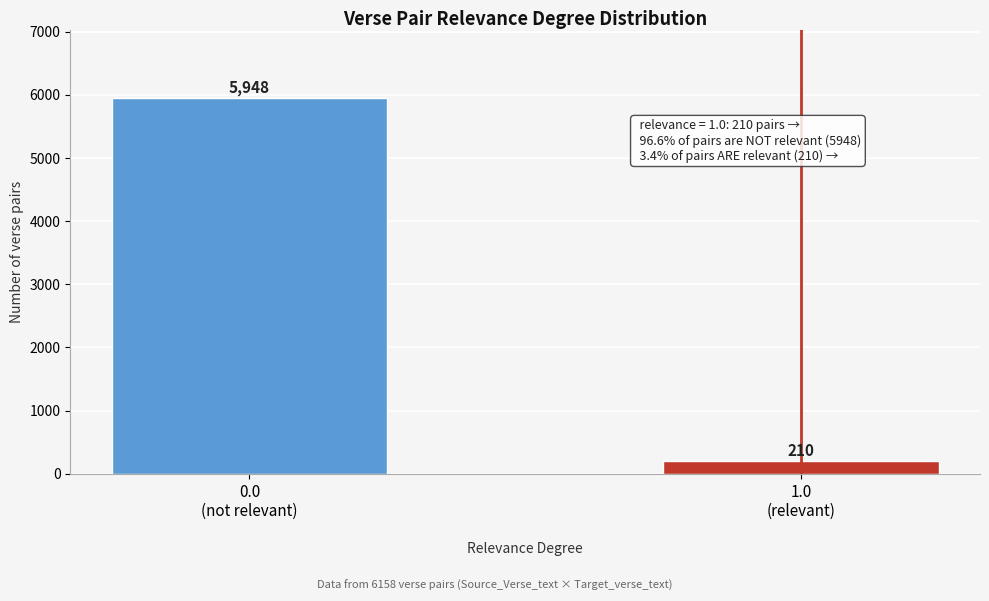

Reading right to left, what are all the values shown in this chart?

210	5948